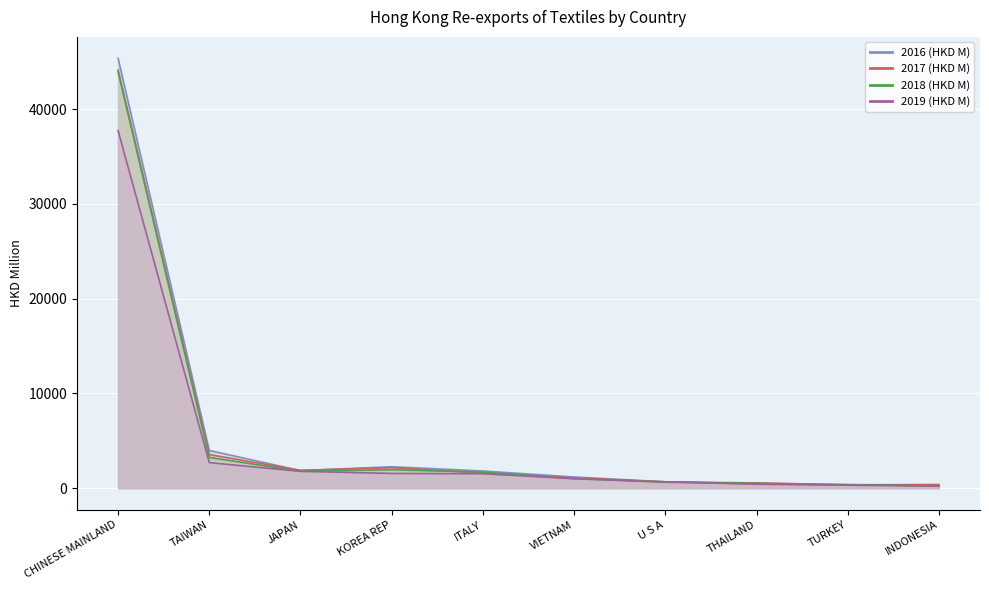

What is the total value across all series at ITALY?

6642.7